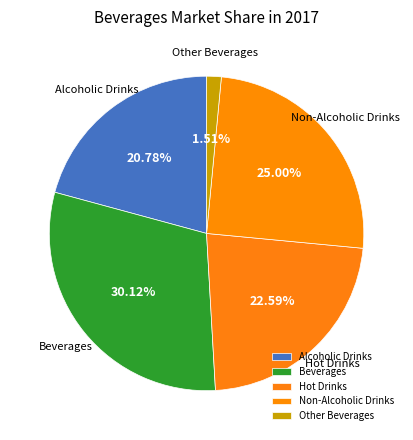

What is the ratio of the value at Non-Alcoholic Drinks to the value at Hot Drinks?

1.1